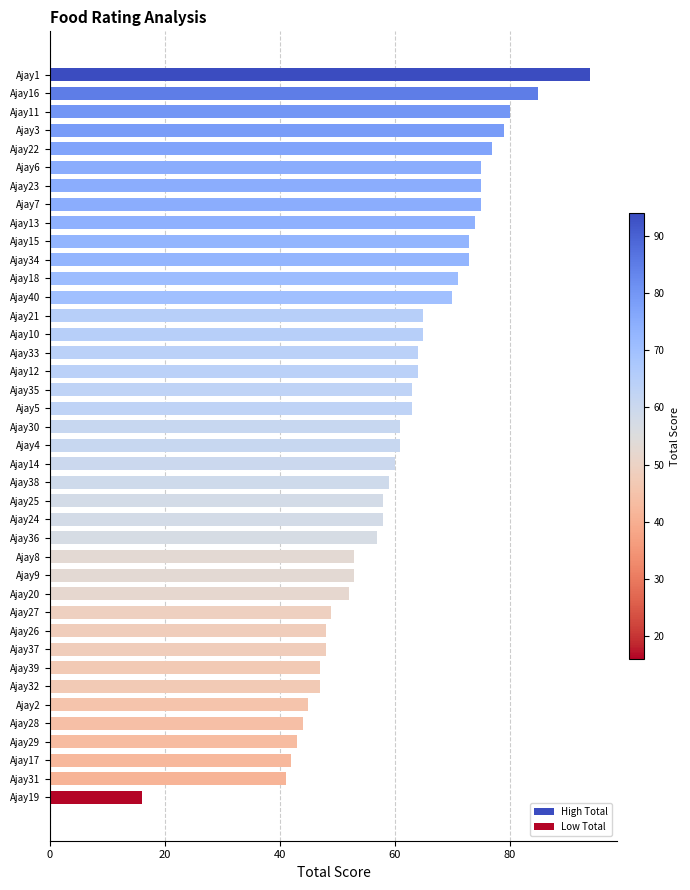

The value at Ajay15 is 97. True or false?

False